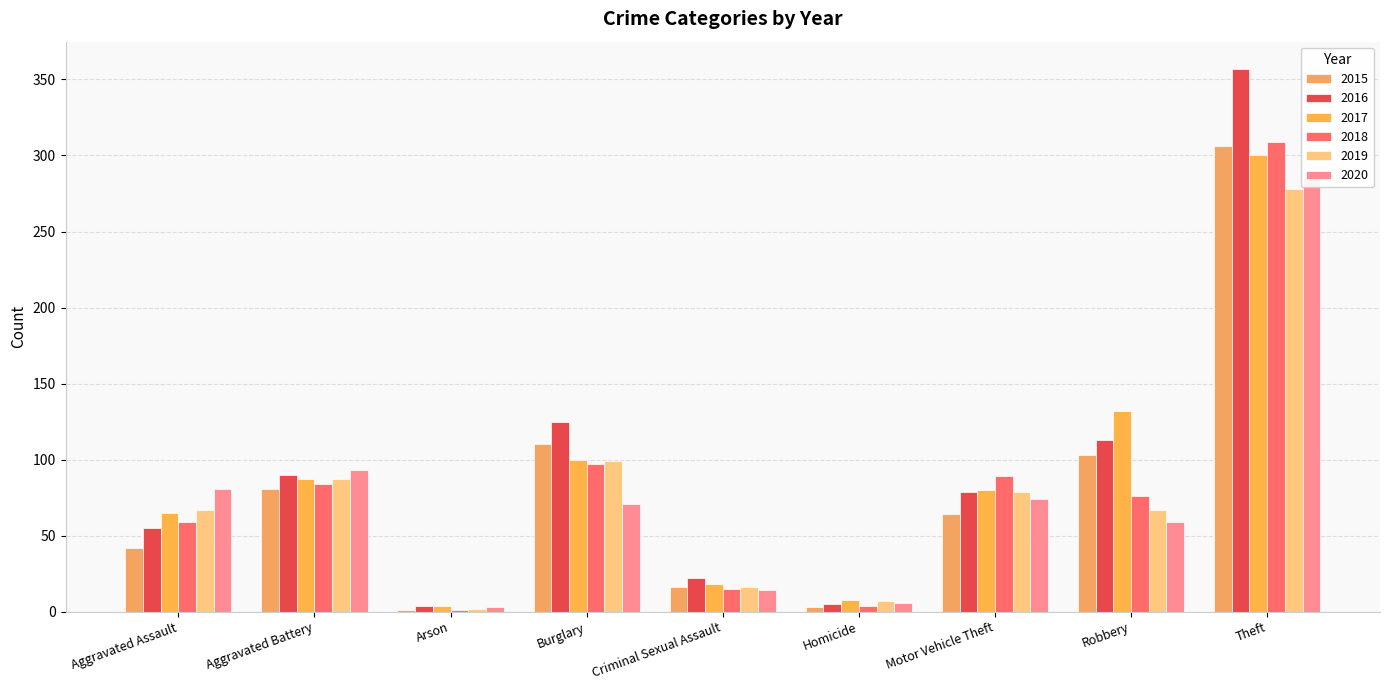

Which has a higher value, Aggravated Assault or Motor Vehicle Theft?

Motor Vehicle Theft